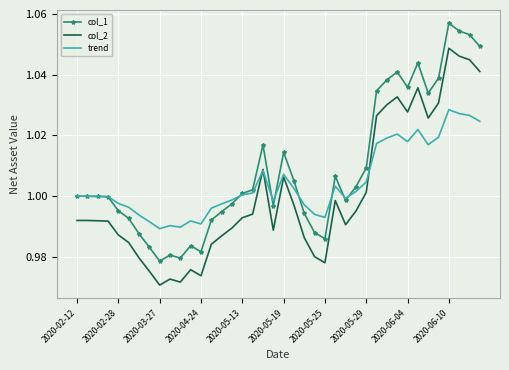

Rank the series by their maximum value, from lowest to highest.

trend, col_2, col_1